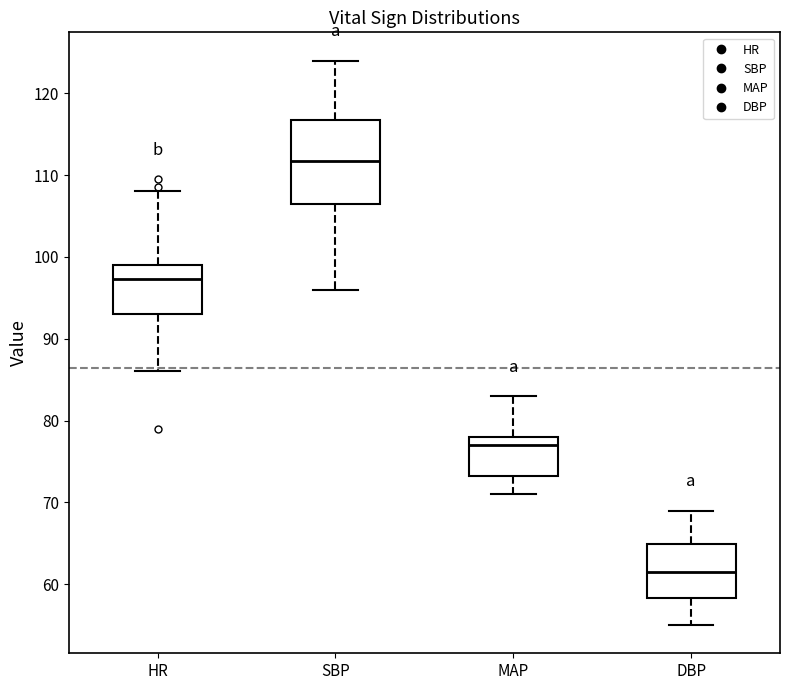

Reading left to right, transcribe this box plot: for each box, give where its median line is, the range the box spans, and where its two whiskers end, as read against the y-axis. The values are not printed on the chart, so give them approximately, as read against the axis.

HR: median 97, box 93 to 99, whiskers 86 to 108
SBP: median 112, box 107 to 117, whiskers 96 to 124
MAP: median 77, box 73 to 78, whiskers 71 to 83
DBP: median 62, box 58 to 65, whiskers 55 to 69